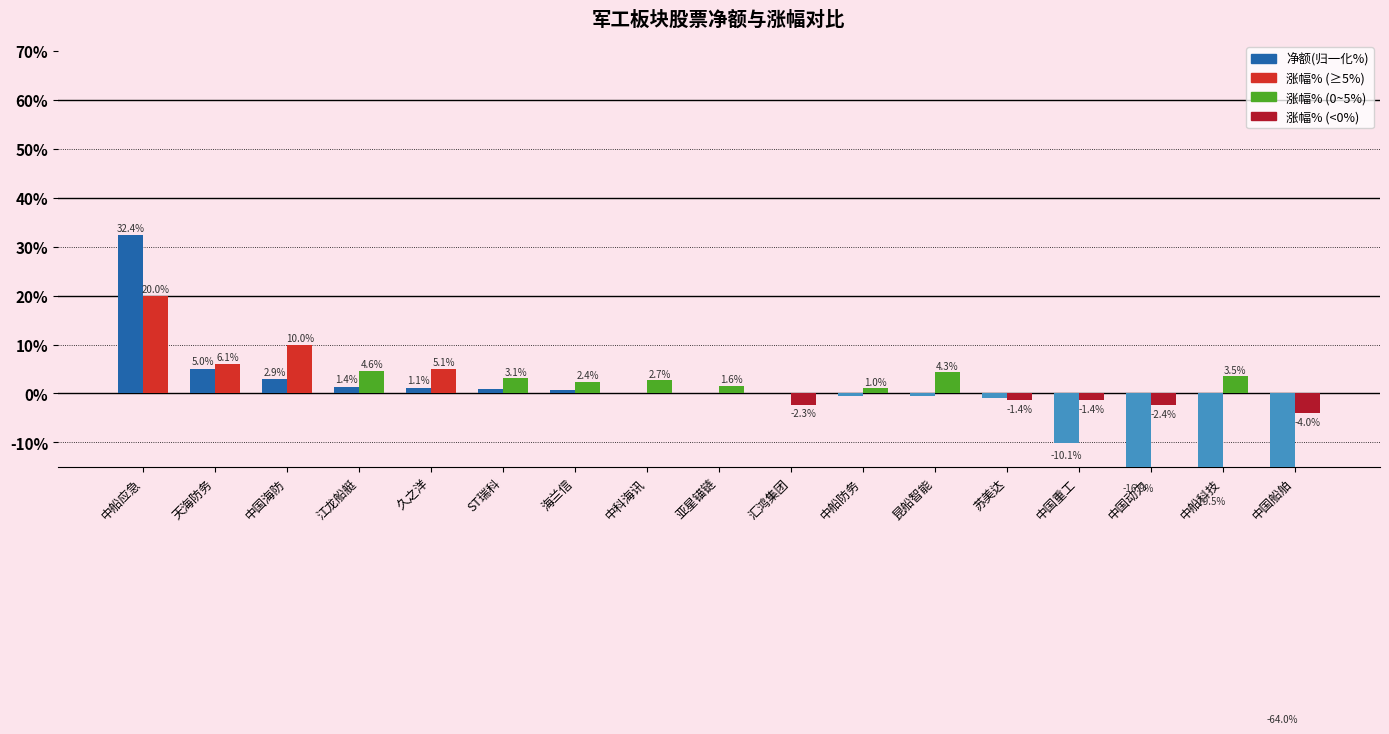

List the series in order of their peak value, highest first.

净额(归一化%), 涨幅%